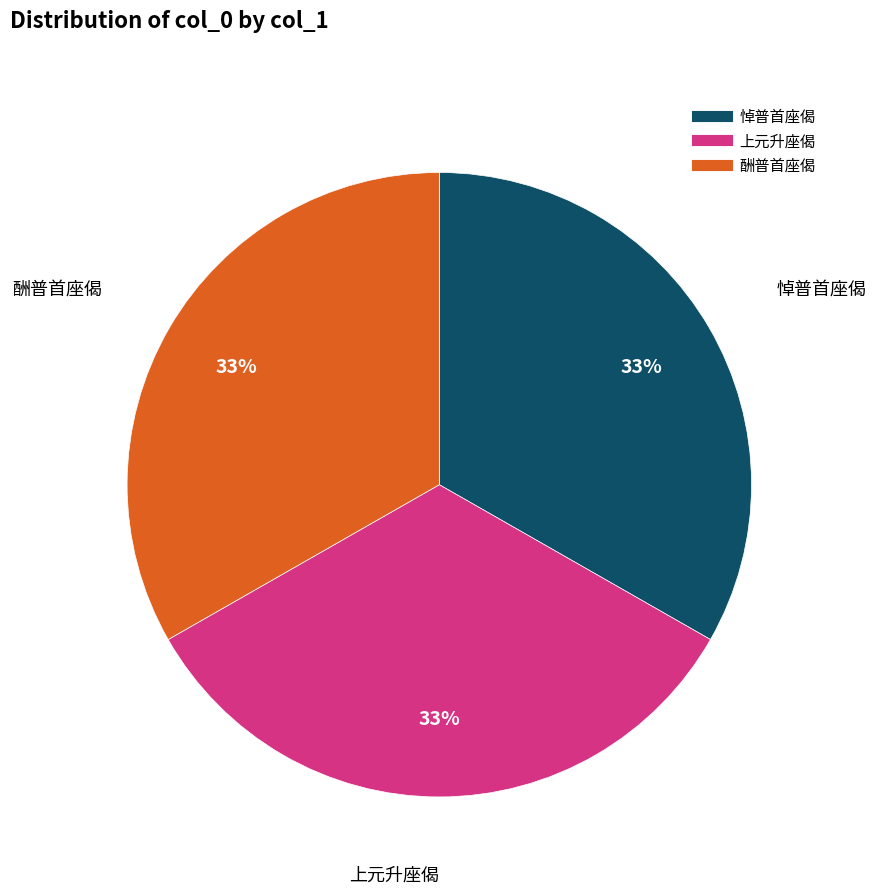

What is the ratio of the value at 酬普首座偈 to the value at 上元升座偈?

1.0